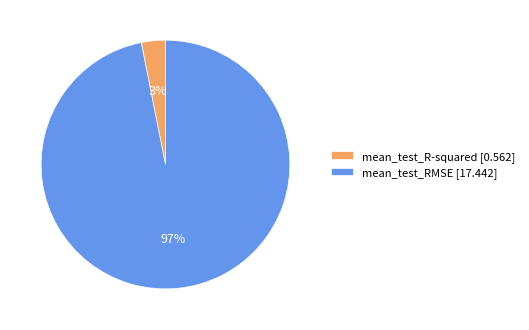

Which has a higher value, mean_test_RMSE or mean_test_R-squared?

mean_test_RMSE